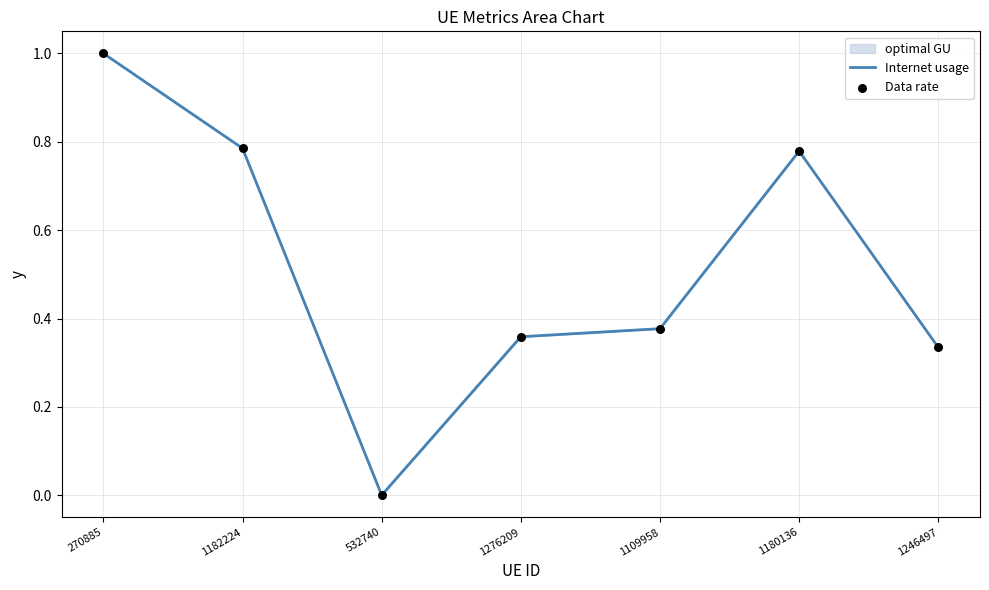

Which series has the largest total across all categories?

Internet usage